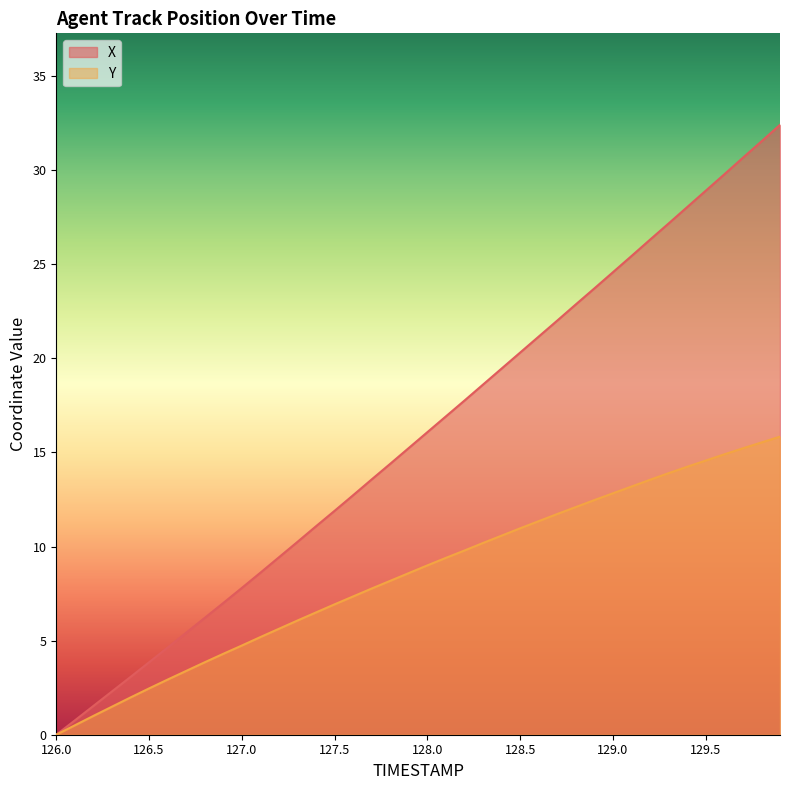

Which series has the largest total across all categories?

X